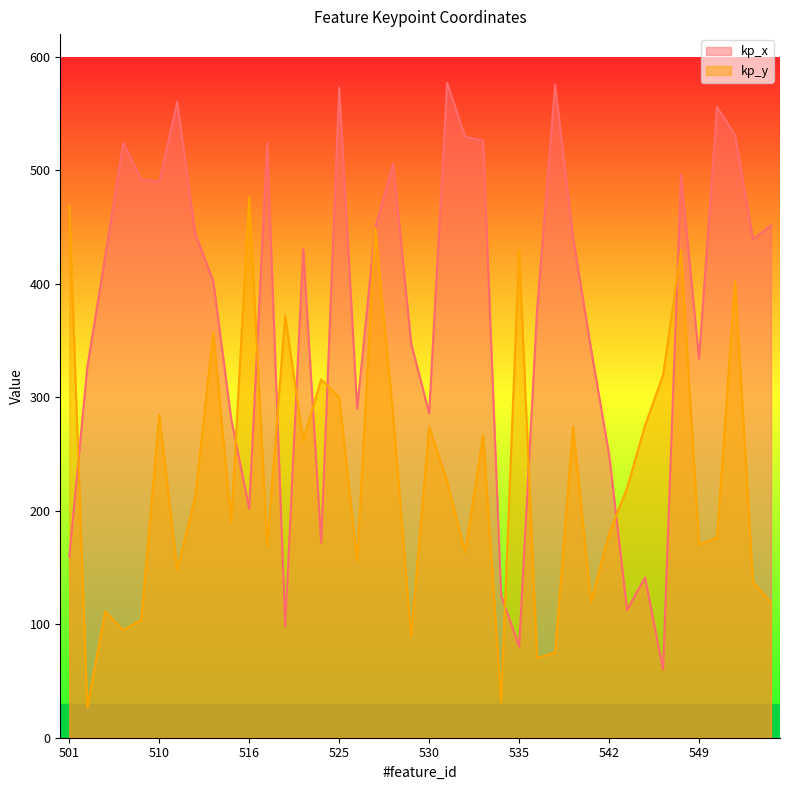

Is it true that kp_y equals 88.9 at 529?

True